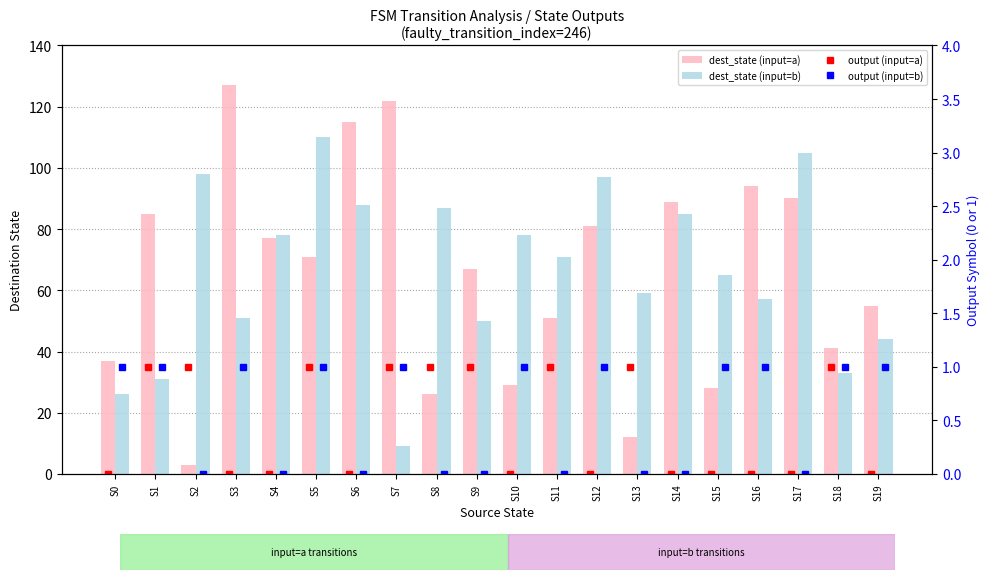

What is the sum of the output (input=a) values at S6 and S9?

1